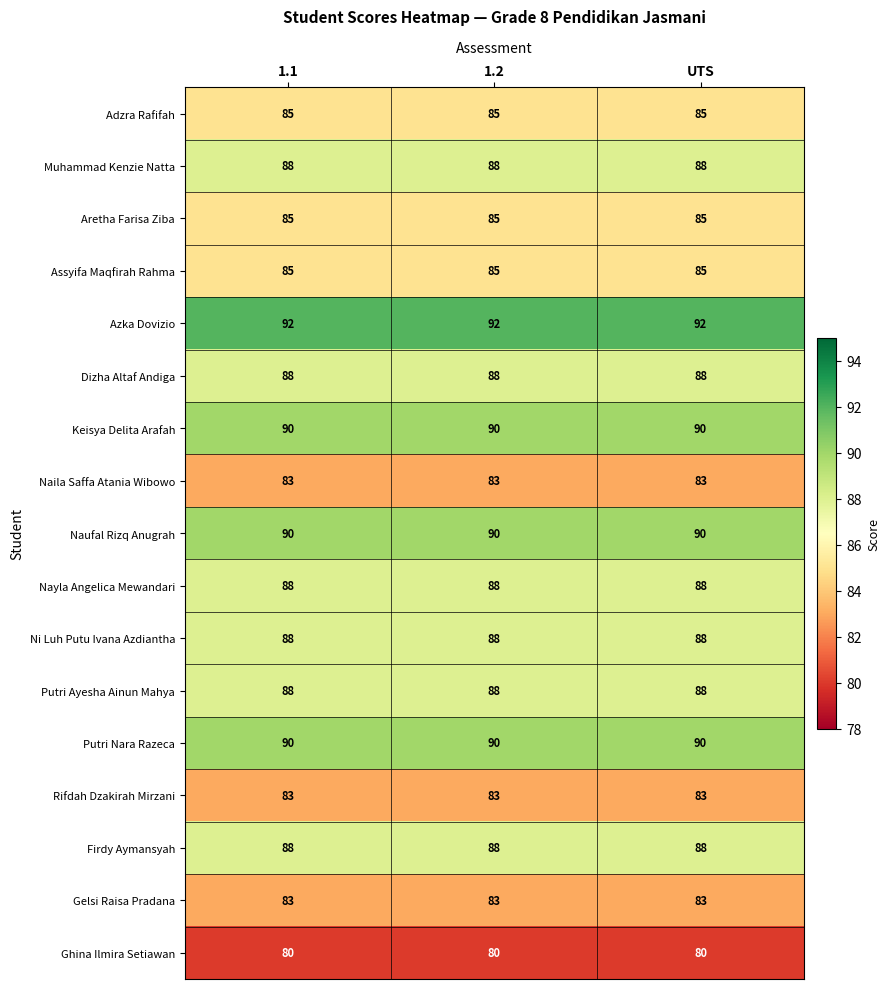

What is the greatest value displayed?

92